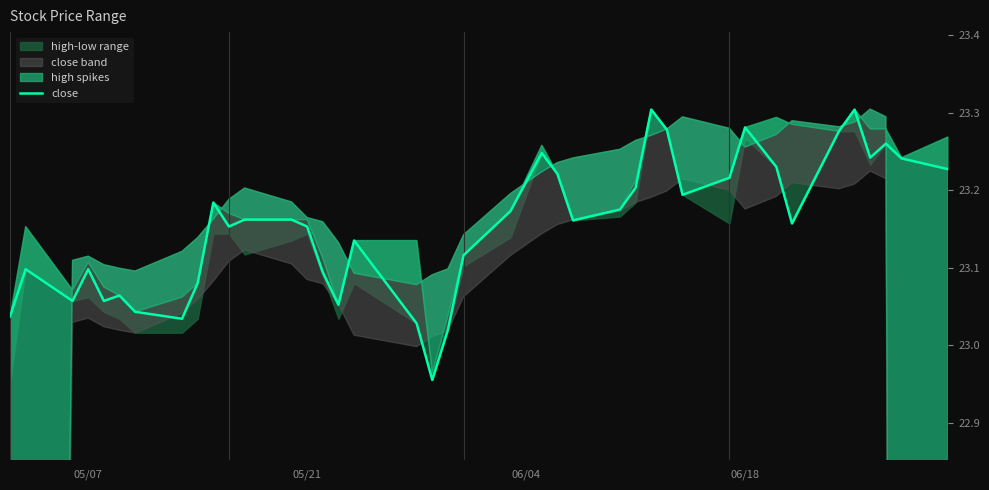

Reading right to left, what are all the values shown in this chart?

23.2	23.2	23.3	23.2	23.3	23.3	23.2	23.2	23.3	23.2	23.2	23.3	23.3	23.2	23.2	23.2	23.2	23.2	23.2	23.1	23.0	23.0	23.0	23.1	23.1	23.1	23.2	23.2	23.2	23.2	23.2	23.1	23.0	23.0	23.1	23.1	23.1	23.1	23.1	23.0